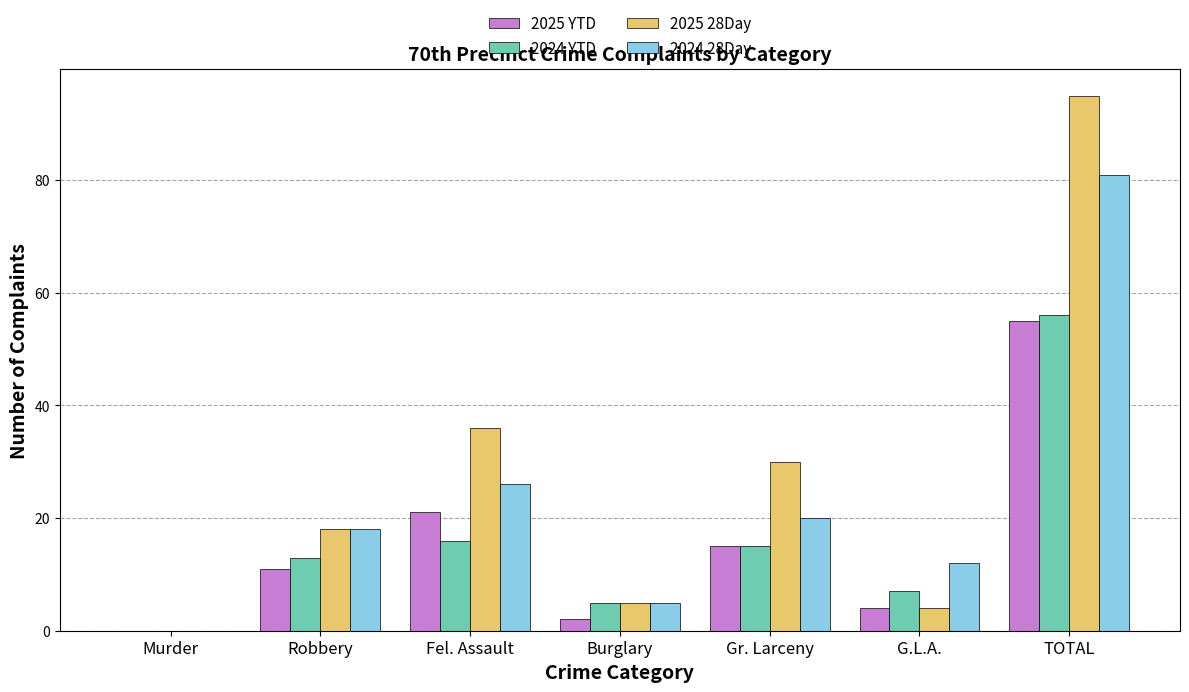

Reading right to left, list all the values displayed in this chart.

2025 YTD: TOTAL=55	G.L.A.=4	Gr. Larceny=15	Burglary=2	Fel. Assault=21	Robbery=11	Murder=0
2024 YTD: TOTAL=56	G.L.A.=7	Gr. Larceny=15	Burglary=5	Fel. Assault=16	Robbery=13	Murder=0
2025 28Day: TOTAL=95	G.L.A.=4	Gr. Larceny=30	Burglary=5	Fel. Assault=36	Robbery=18	Murder=0
2024 28Day: TOTAL=81	G.L.A.=12	Gr. Larceny=20	Burglary=5	Fel. Assault=26	Robbery=18	Murder=0